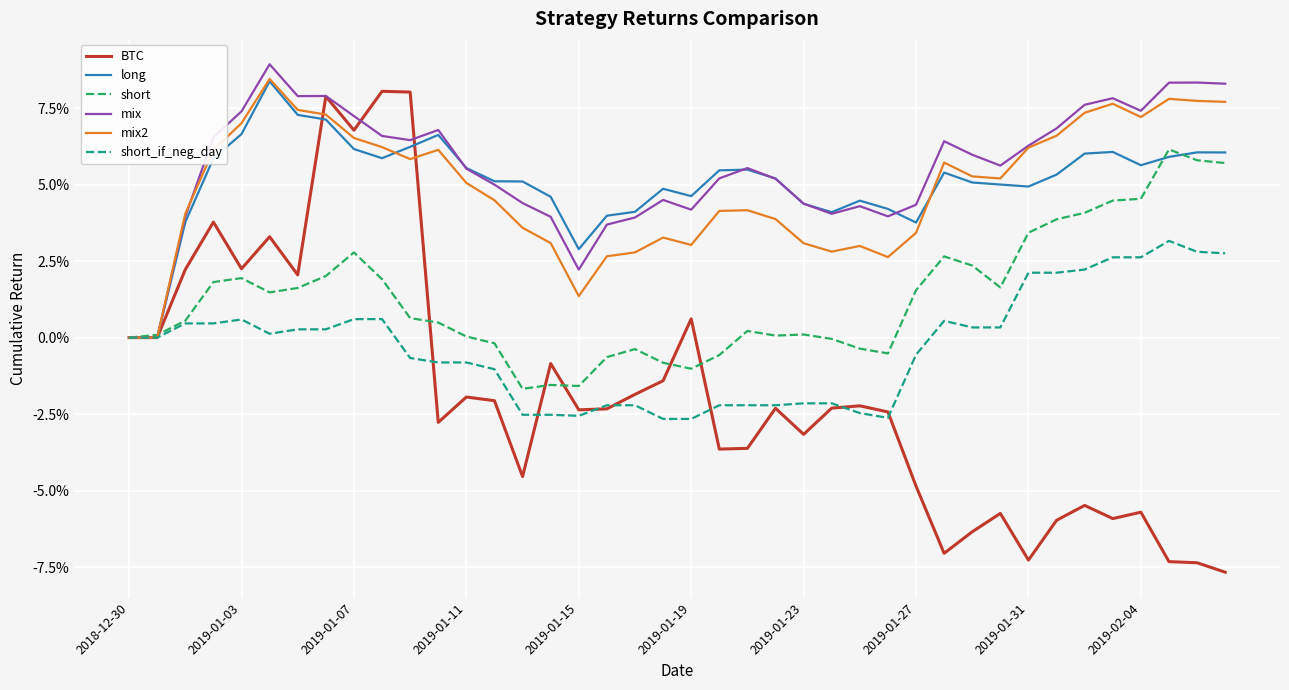

Does the chart display data point markers on the line(s)?

No